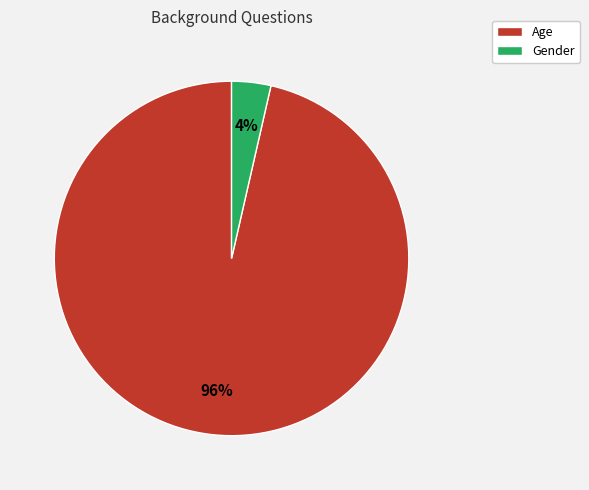

To the nearest percent, what is the combined percentage of Age and Gender?

100%